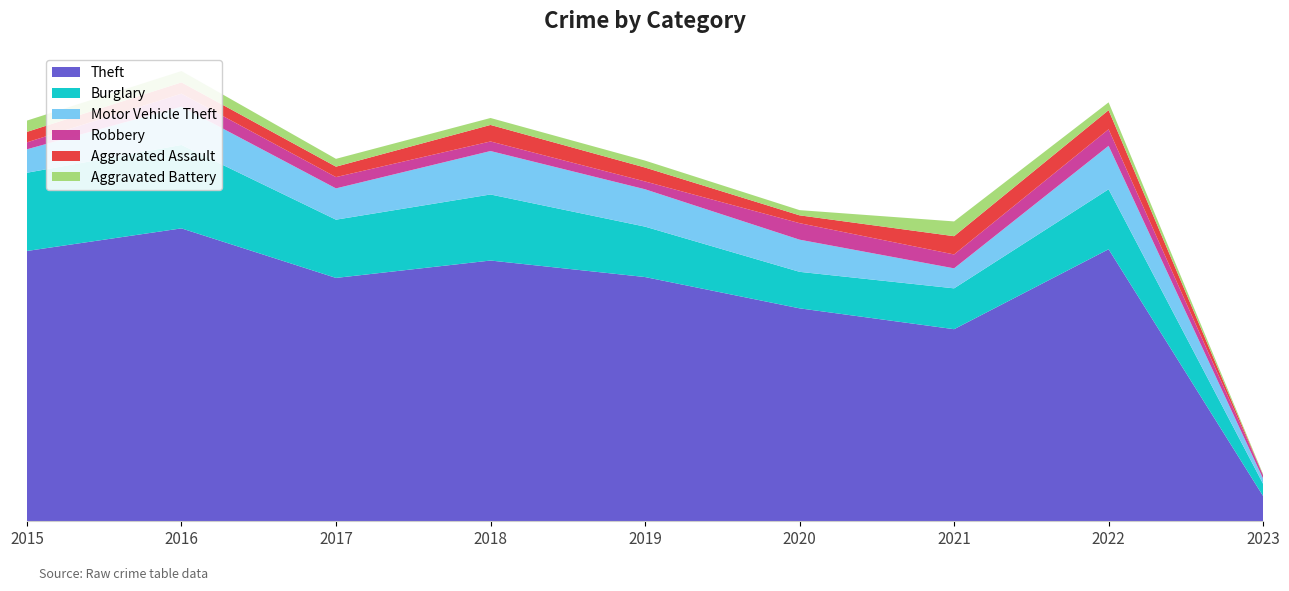

Reading left to right, transcribe all the data shown in this chart.

Theft: 311	337	280	300	281	245	221	313	29
Burglary: 90	96	67	76	58	42	47	69	14
Motor Vehicle Theft: 27	44	36	50	43	37	23	50	6
Robbery: 8	15	13	11	9	19	16	19	4
Aggravated Assault: 12	13	12	19	16	9	21	22	0
Aggravated Battery: 13	13	9	8	8	6	17	9	1